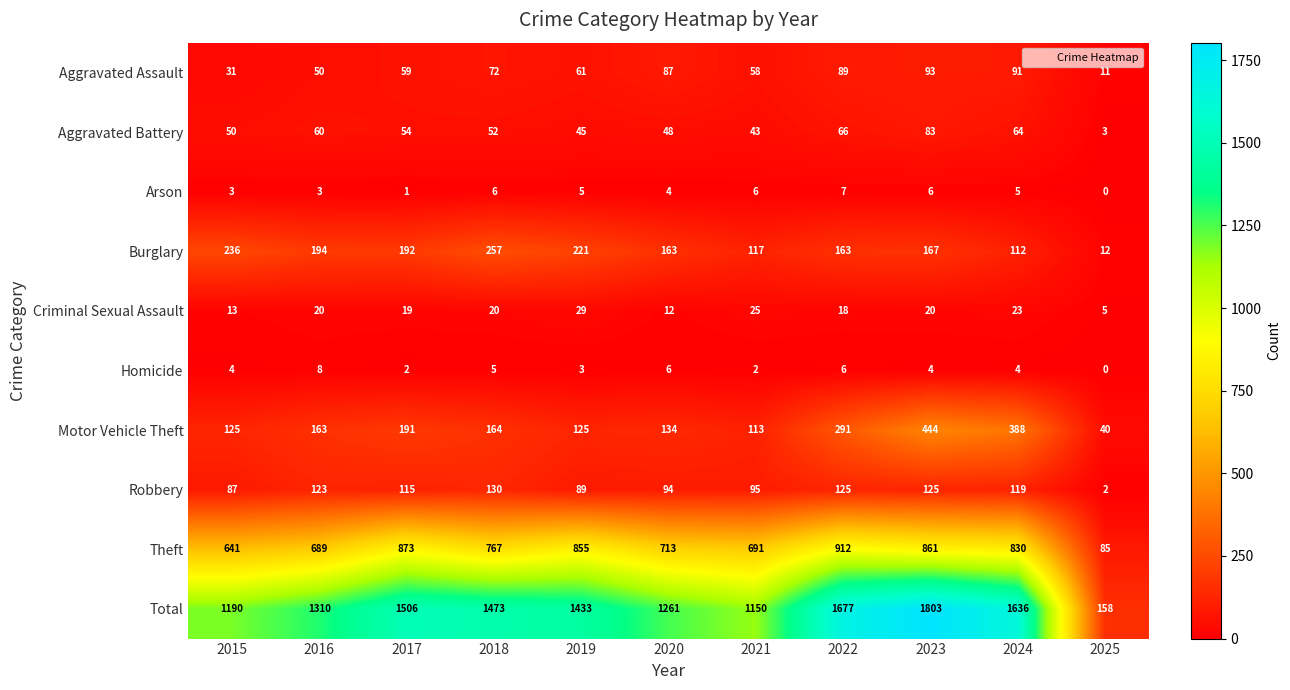

How many data points does each series have?

11